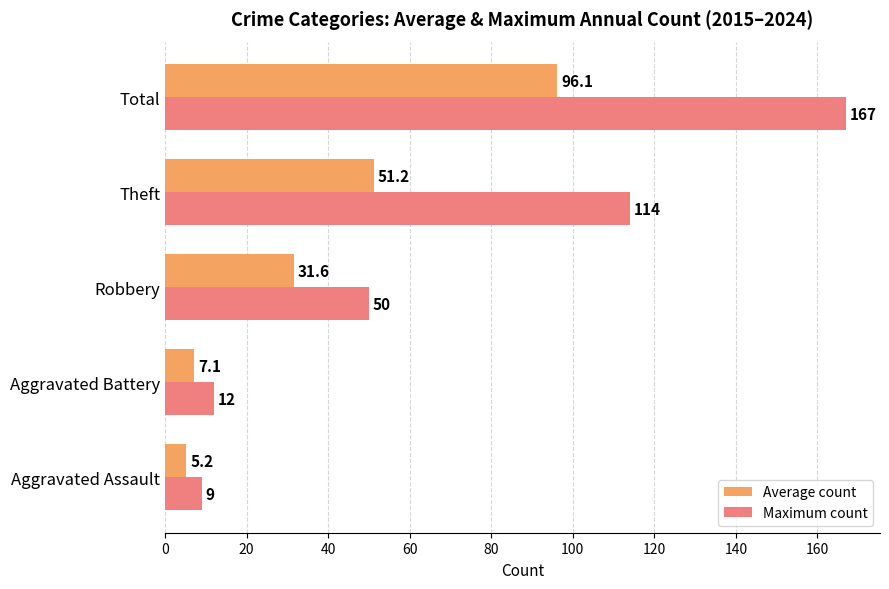

What is the difference between the maximum and second lowest values in the Maximum count series?

155.0